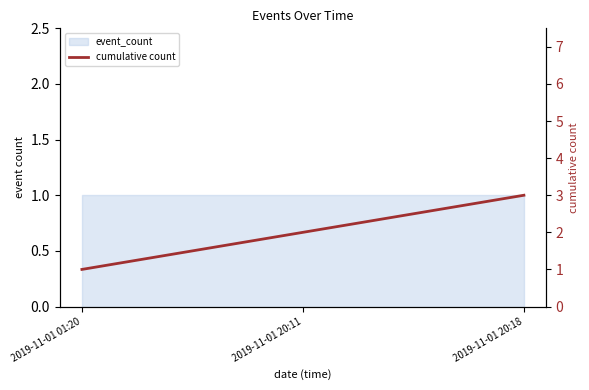

What is the minimum value shown in the chart?

1